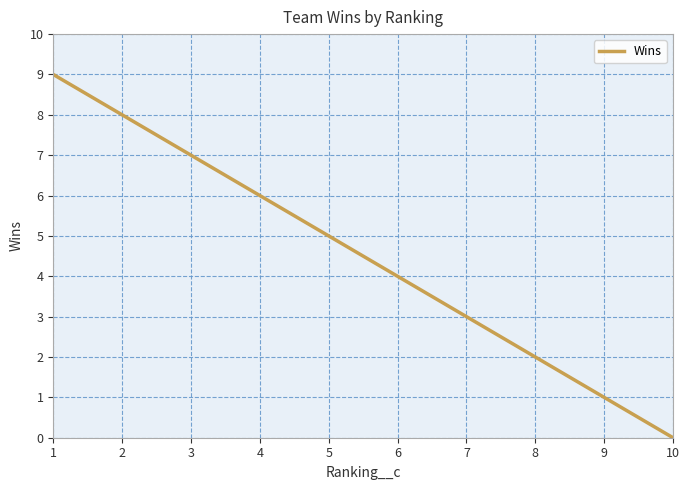

What is the sum of the values at 6 and 4?

10